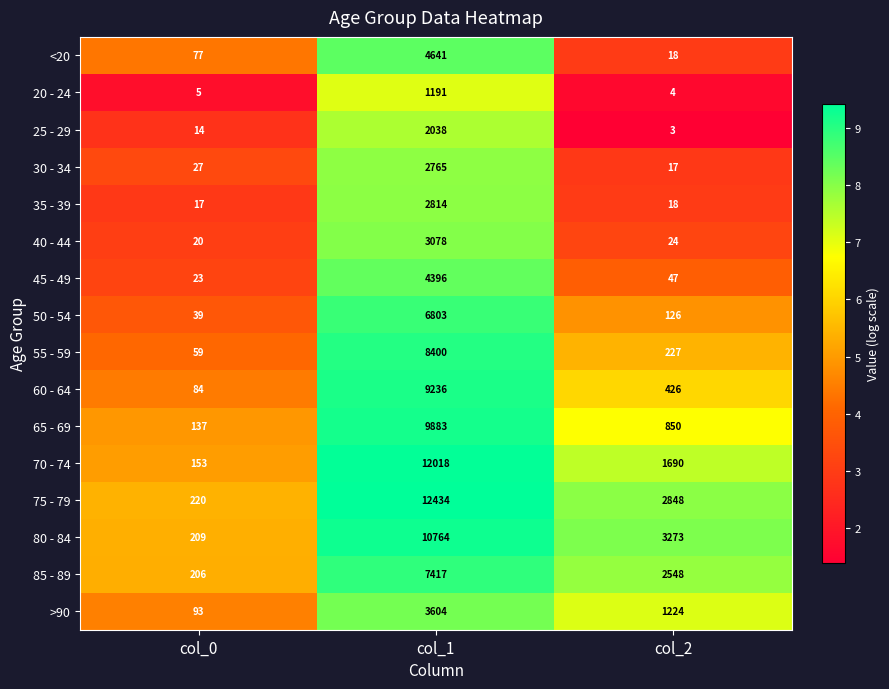

True or false: 20 - 24 has a value of 4 at col_2.

True